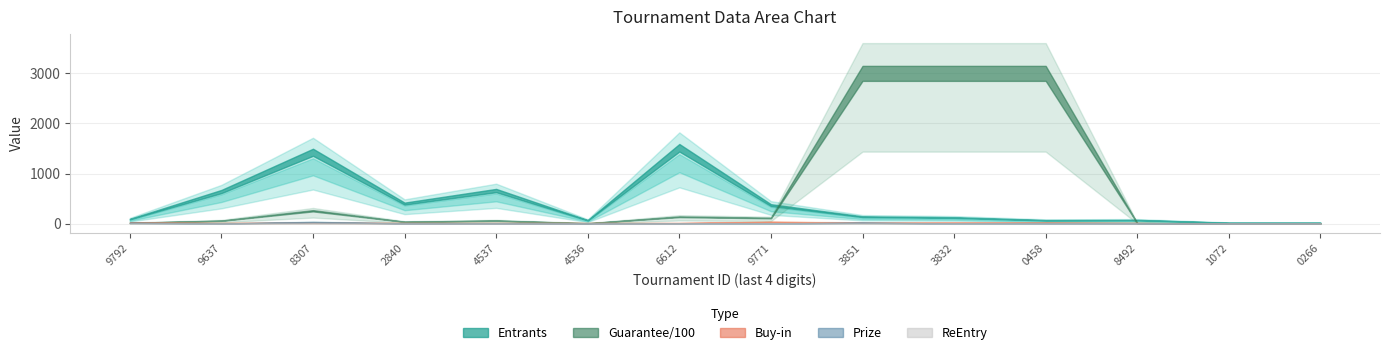

The Prize series shows 2.2 at 712102840. True or false?

True